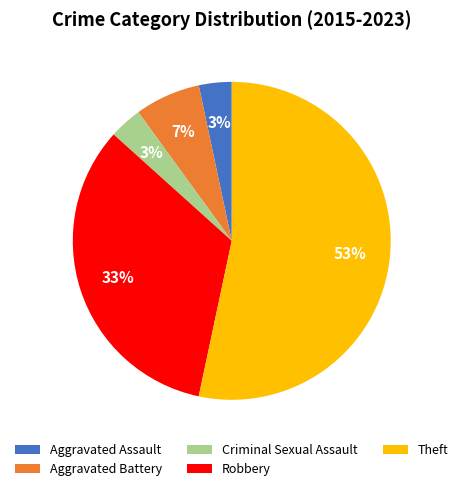

Which has a higher value, Aggravated Assault or Theft?

Theft